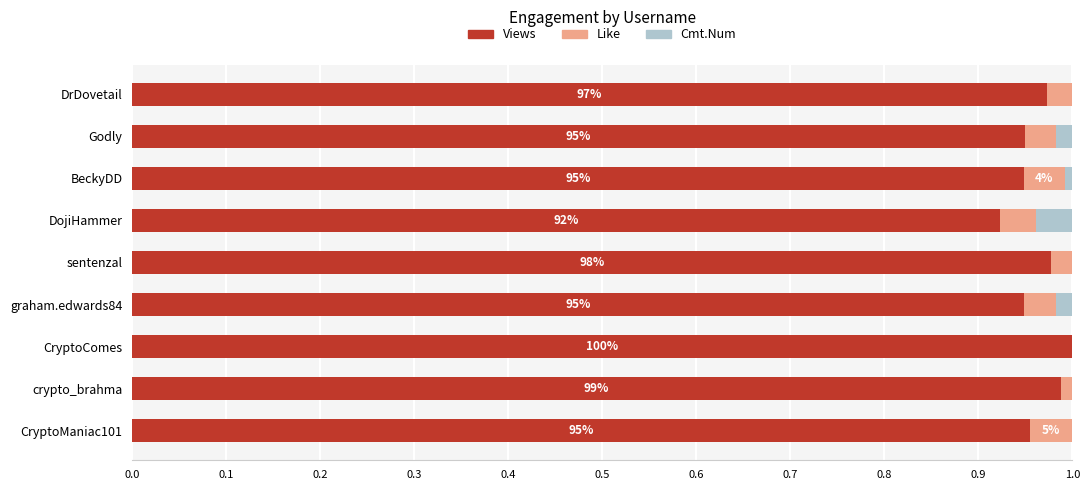

The value of Views at CryptoComes is 0.3. True or false?

False